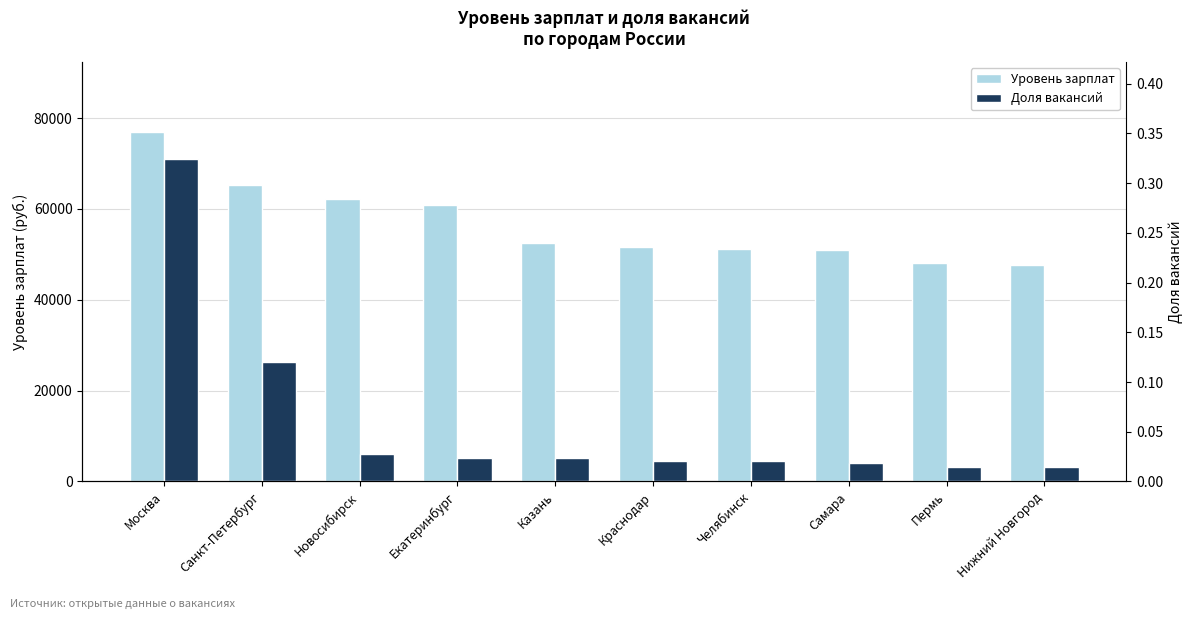

Which series has the widest spread of values?

Уровень зарплат